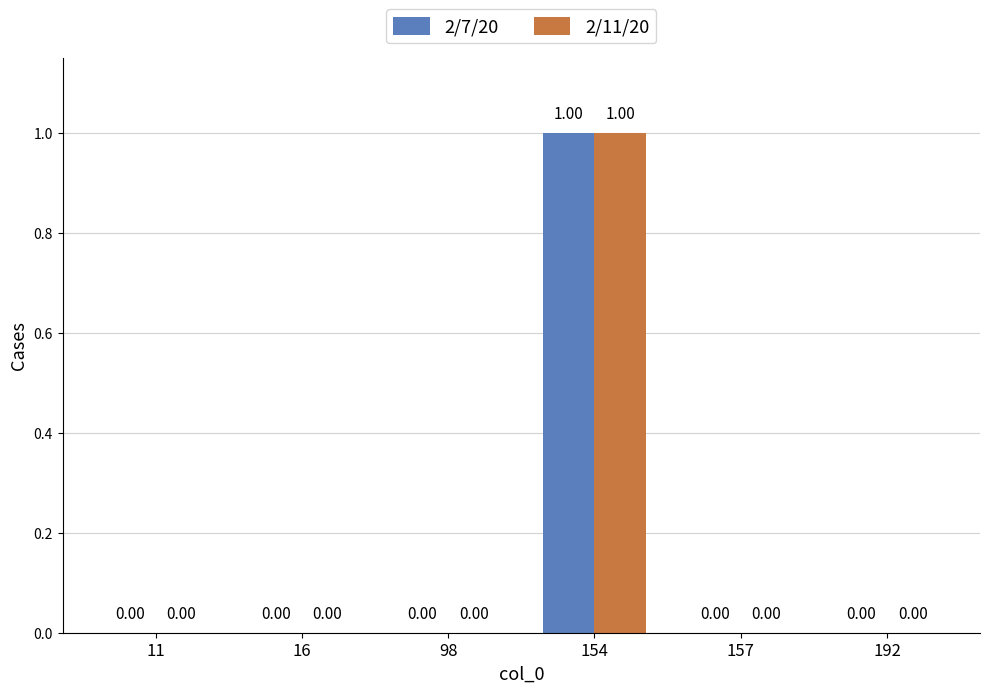

At which category is the sum across all series the highest?

154